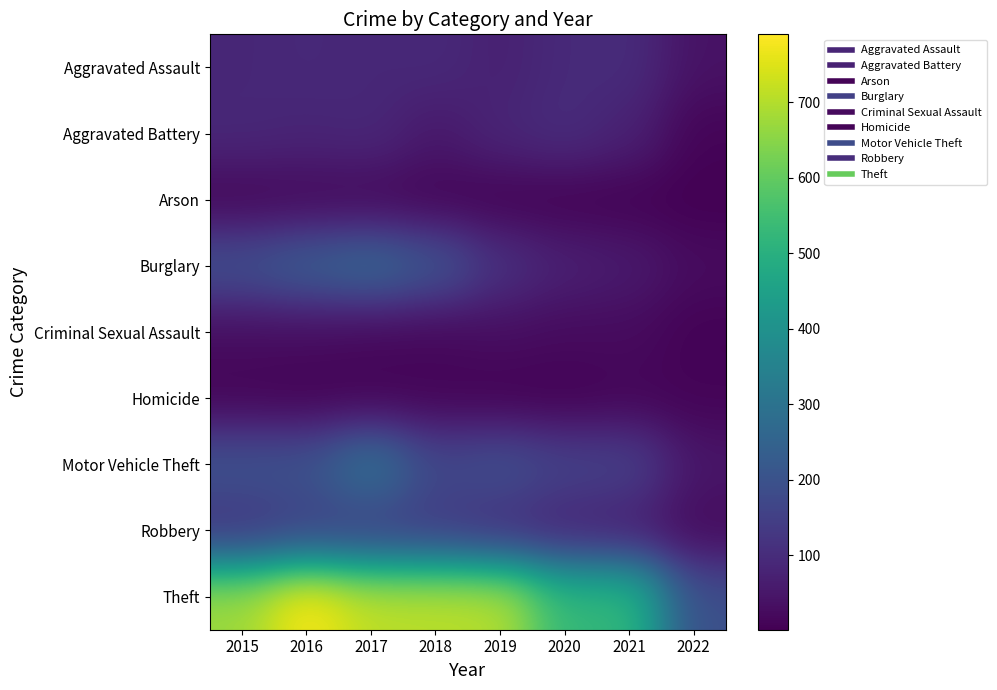

What is the smallest value displayed?

1